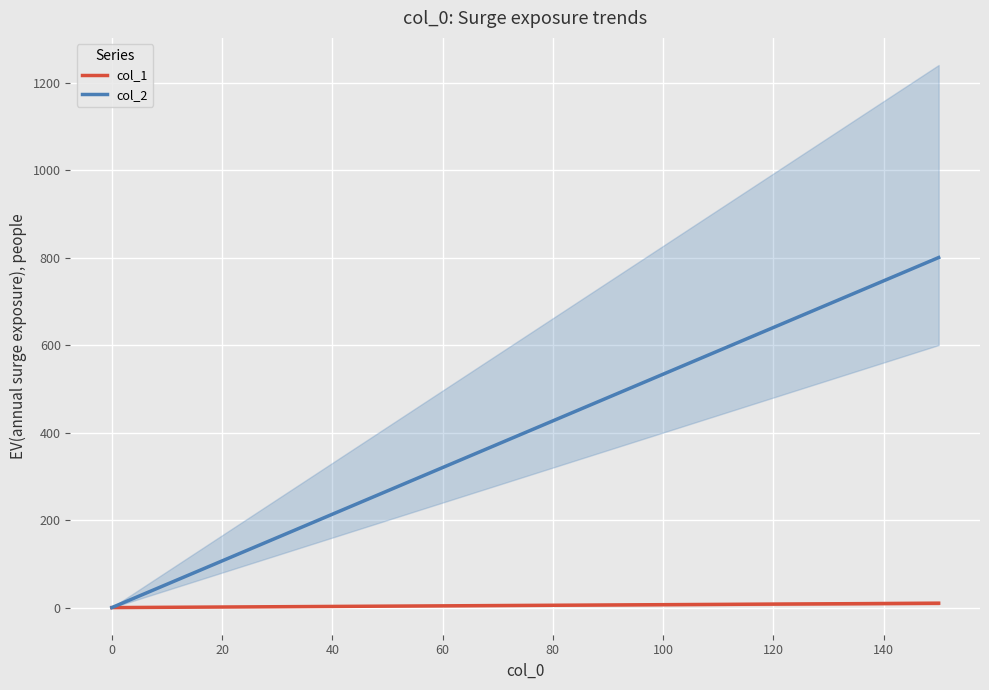

Is this an area chart (filled region under the line)?

No